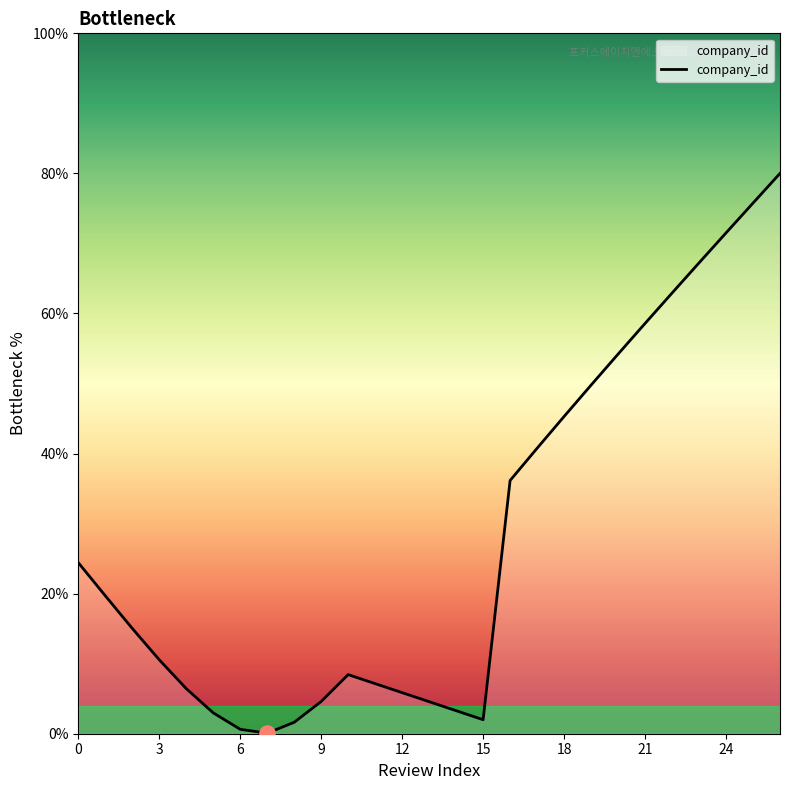

What is the greatest value displayed?

80.0